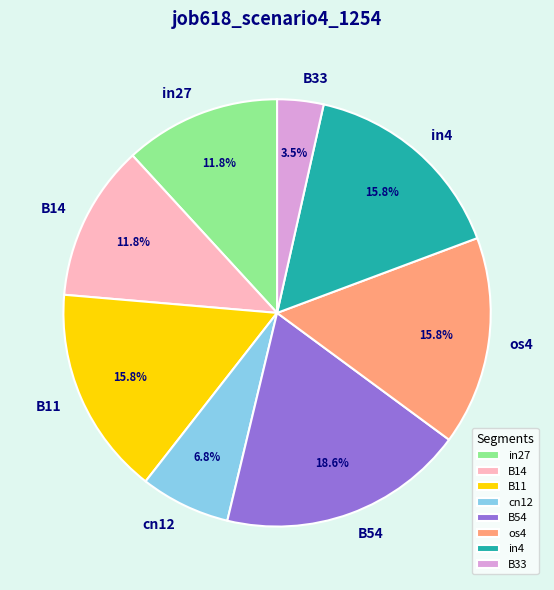

What is the largest slice in the pie chart?

B54